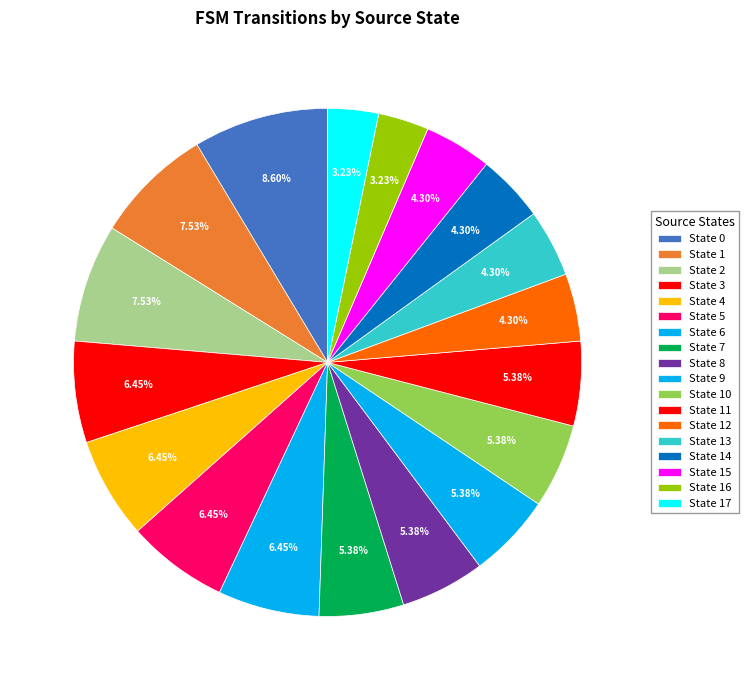

Rank the categories by value from lowest to highest.

State 16, State 17, State 12, State 13, State 14, State 15, State 7, State 8, State 9, State 10, State 11, State 3, State 4, State 5, State 6, State 1, State 2, State 0